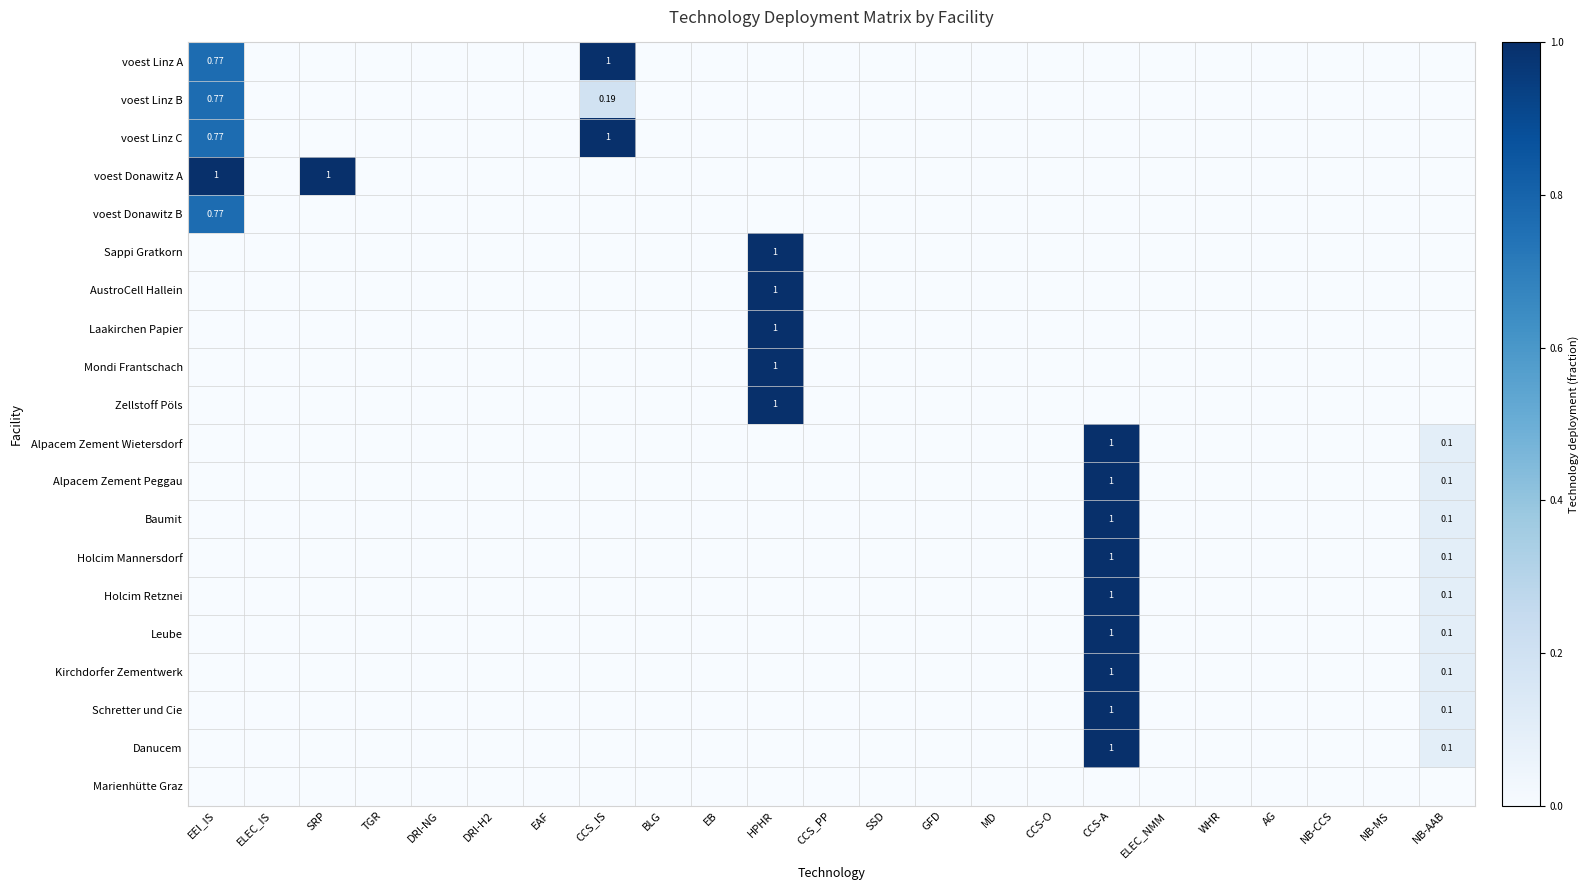

The value of Holcim Retznei at WHR is 0.0. True or false?

True